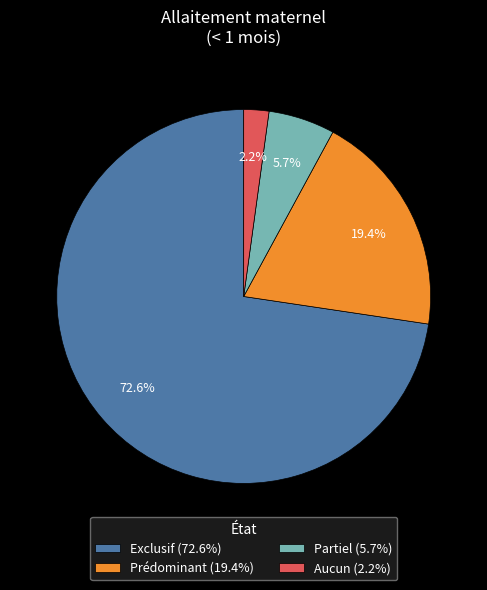

What is the smallest slice in the pie chart?

Aucun